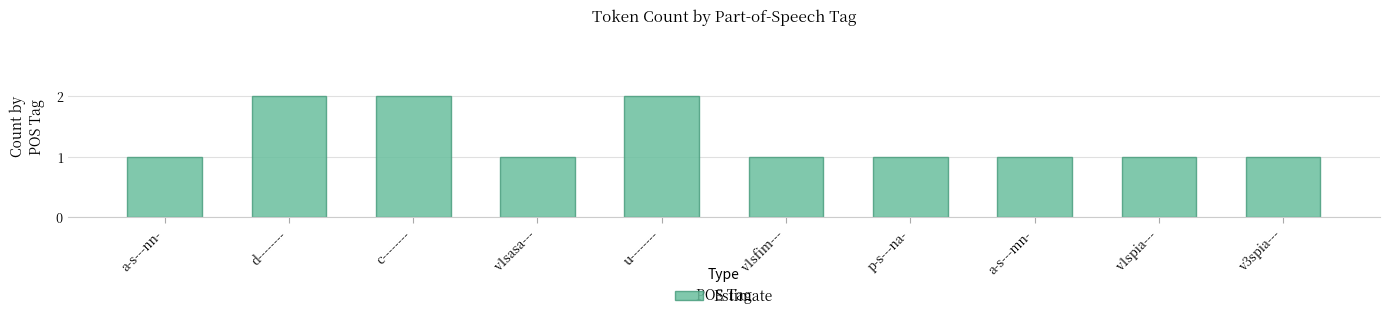

What is the ratio of the value at v3spia--- to the value at c--------?

0.5